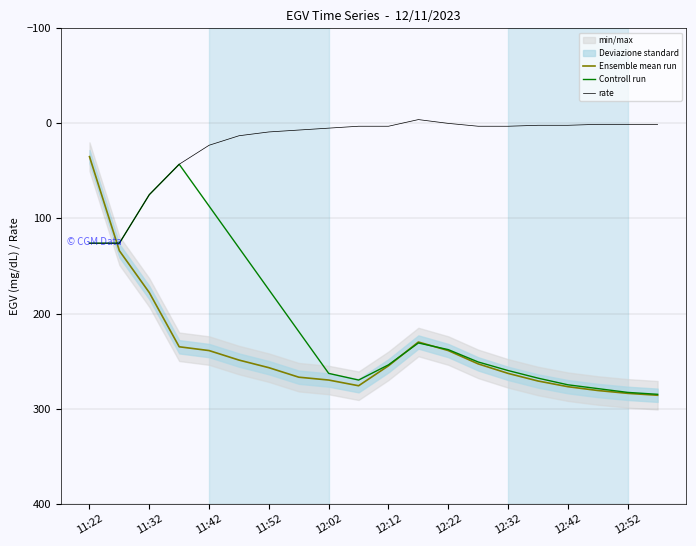

Is it true that Ensemble mean run equals 263 at 12:32?

True